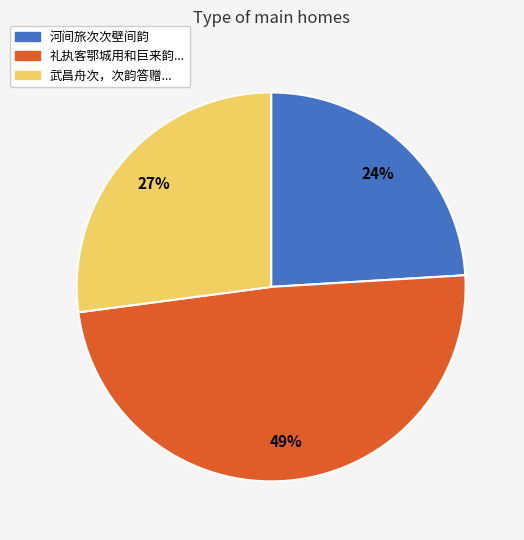

Does 河间旅次次壁间韵 account for over 50% of the chart?

No